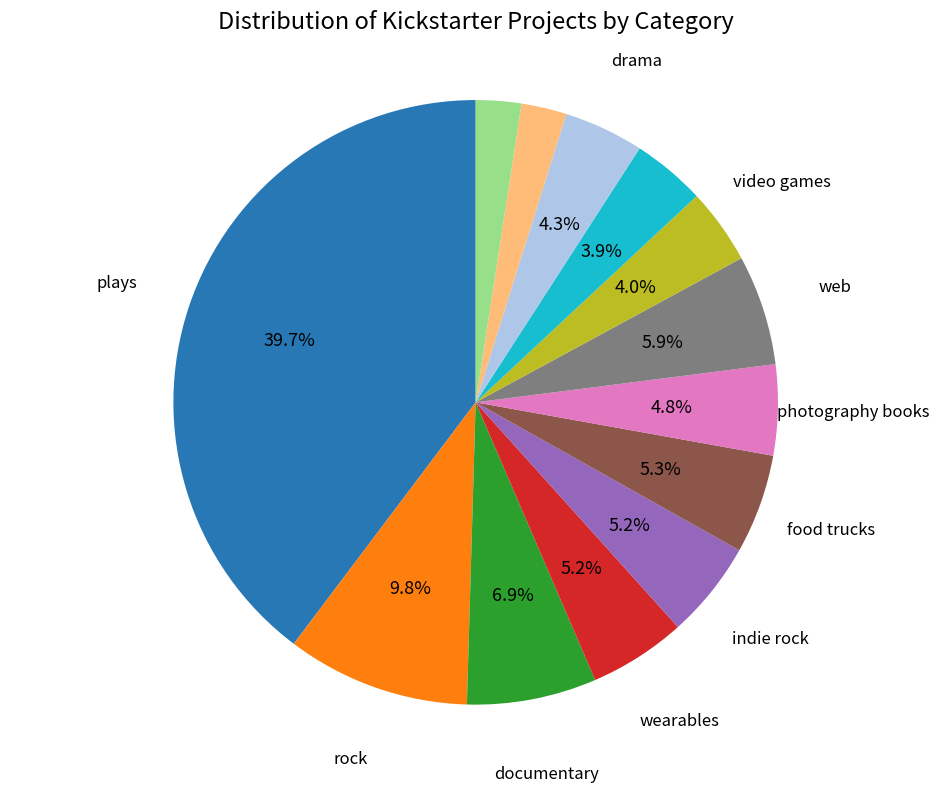

Is there a majority slice in this chart?

No